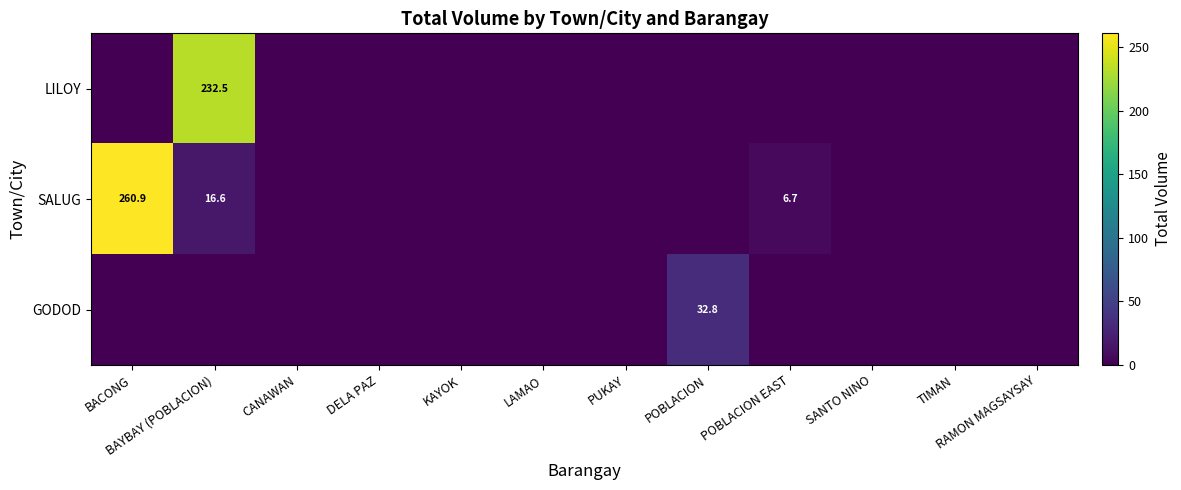

At which category does the chart reach its peak across all series?

BACONG